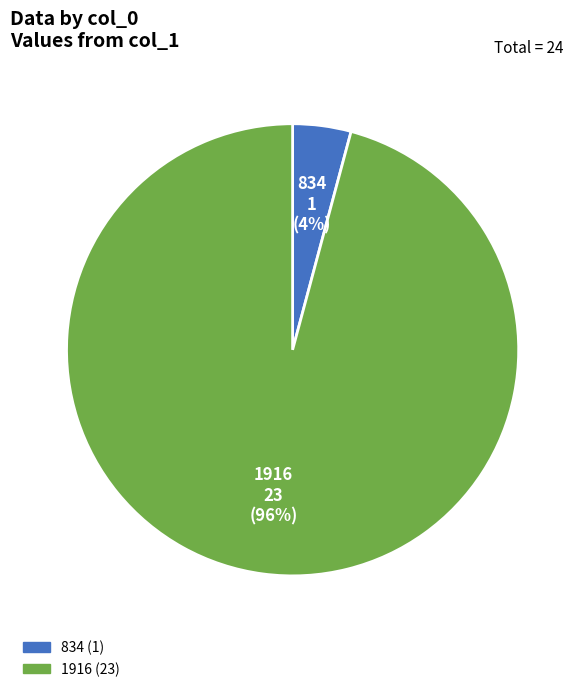

Rank the categories by value from highest to lowest.

1916, 834